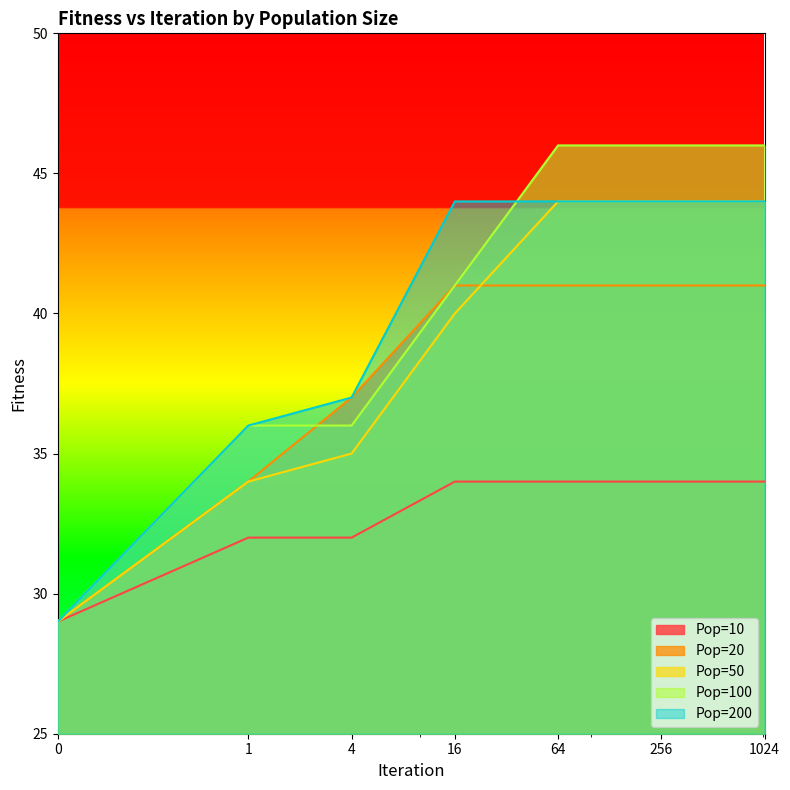

How many data points in Pop=200 are less than 44?

3